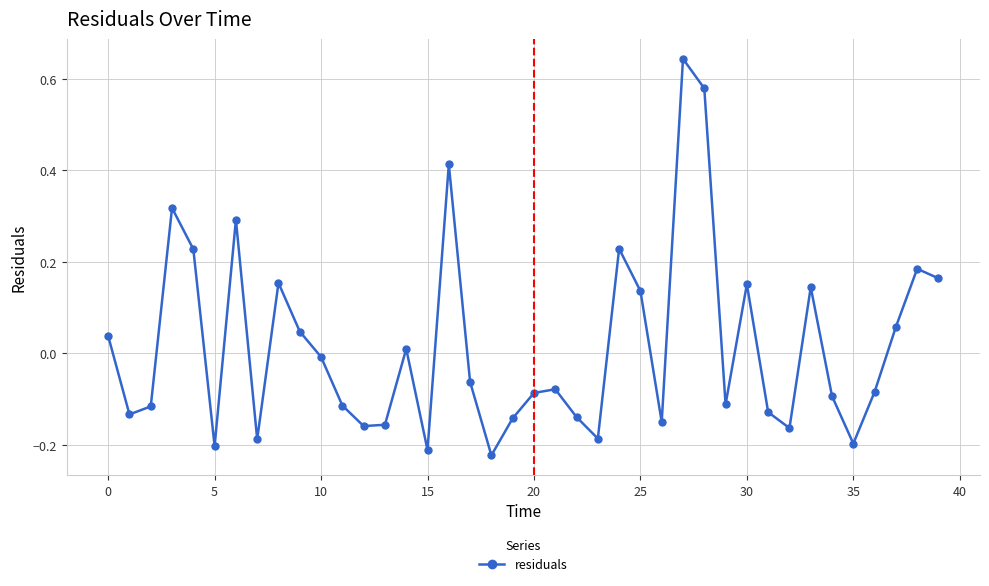

Count the number of data series in this chart.

1